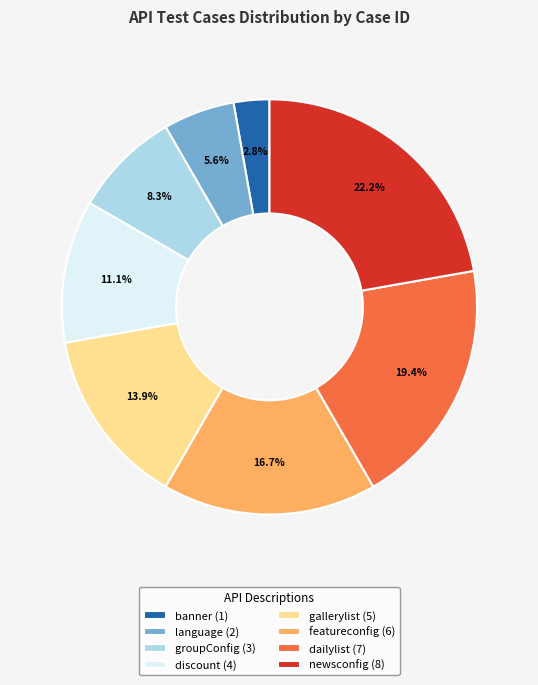

Do featureconfig (6) and discount (4) together represent more than half of the pie?

No